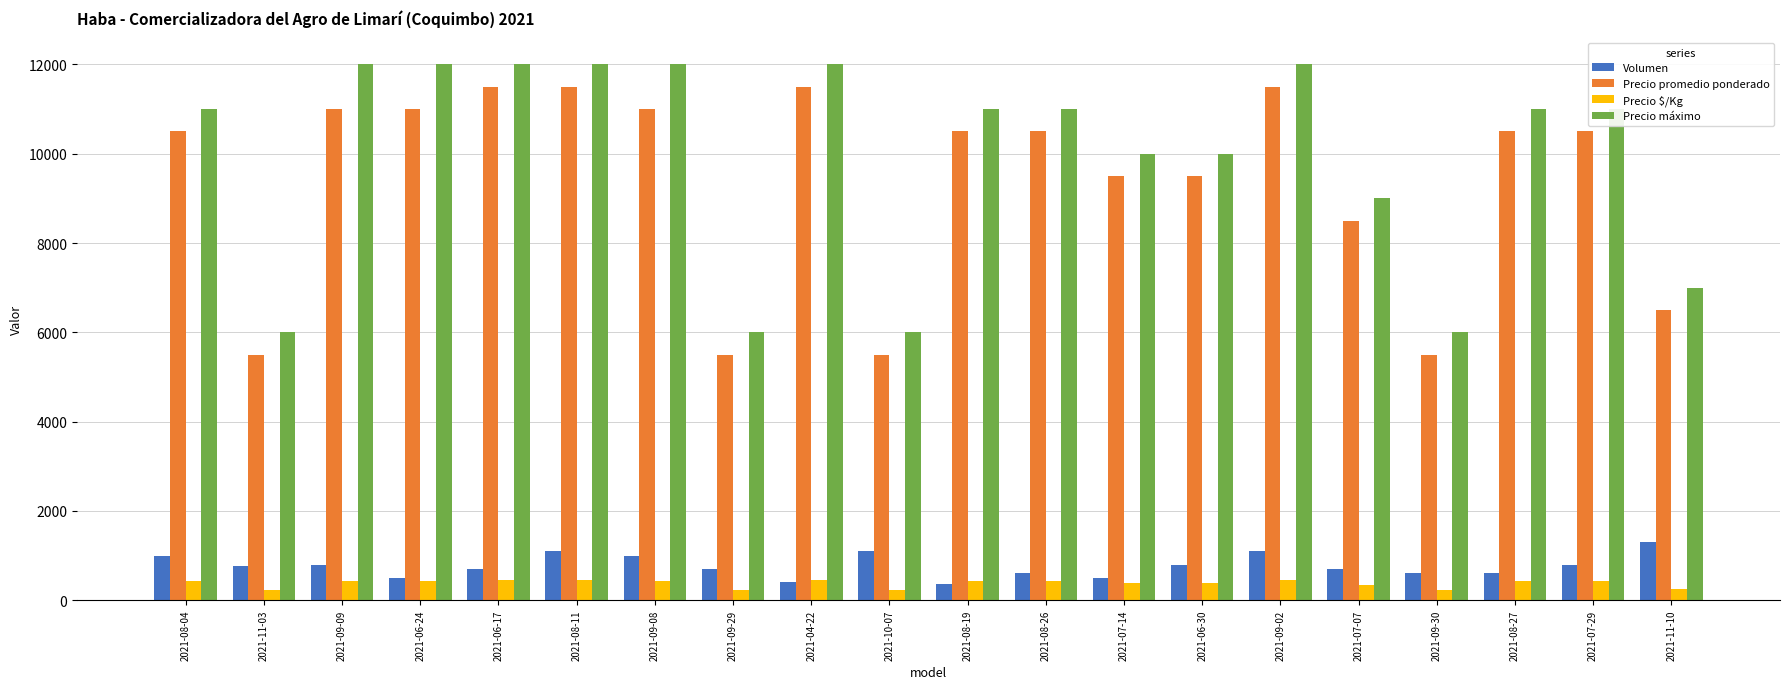

What is the difference between the second highest and second lowest values in the Volumen series?

700